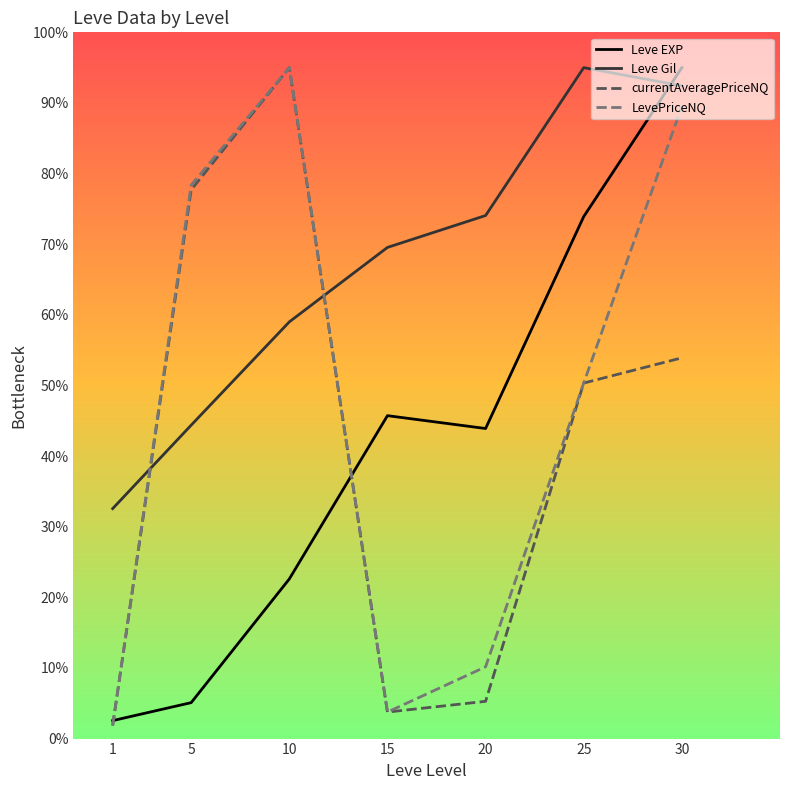

What is the approximate value of Leve EXP at 30?

95.0